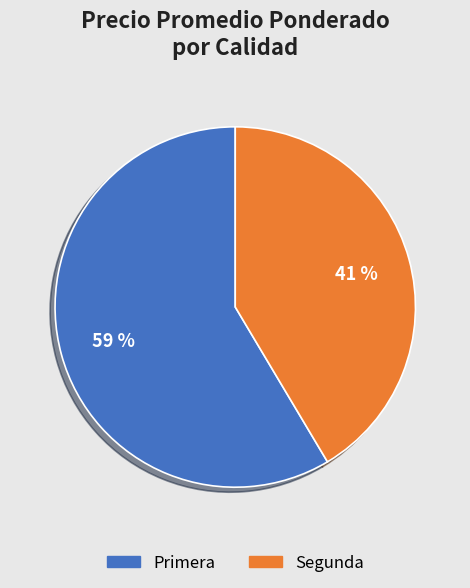

Does any single category account for the majority?

Yes